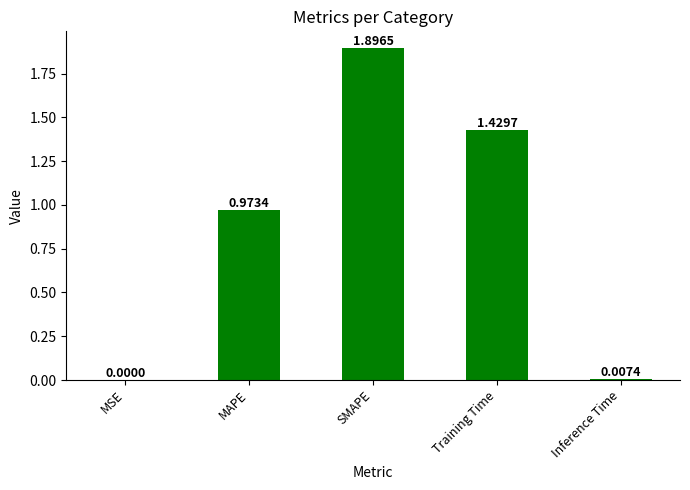

Which has a higher value, MAPE or MSE?

MAPE